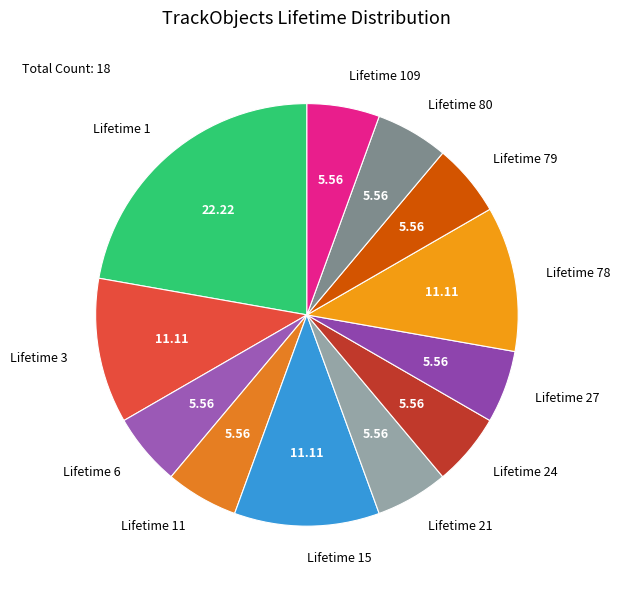

Is the sum of Lifetime 1 and Lifetime 6 greater than half?

No